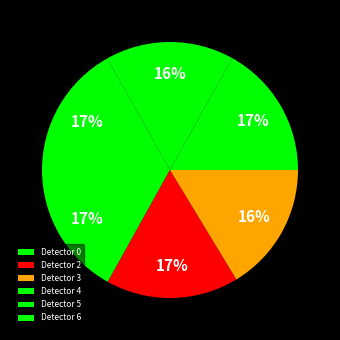

To the nearest percent, what portion does Detector 5 represent?

16%